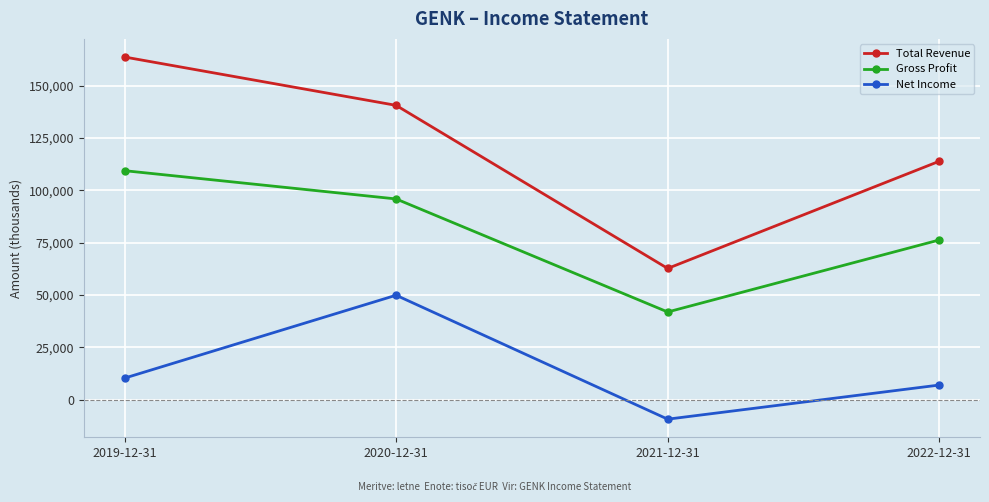

Between 2019-12-31 and 2020-12-31, which series saw the biggest shift?

Net Income